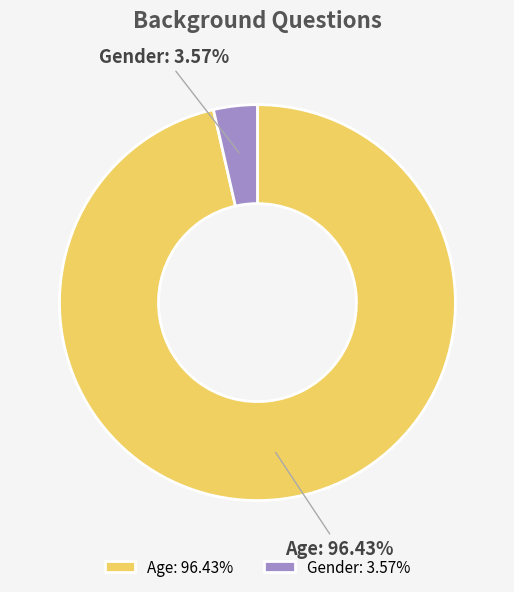

Combined, what portion of the pie is Age and Gender?

100.0%